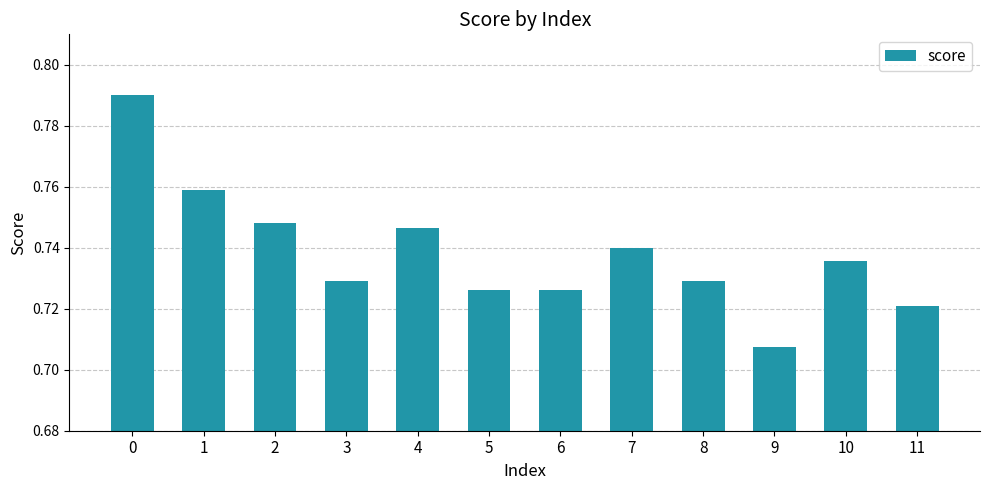

Which category has the lowest value across all series?

9